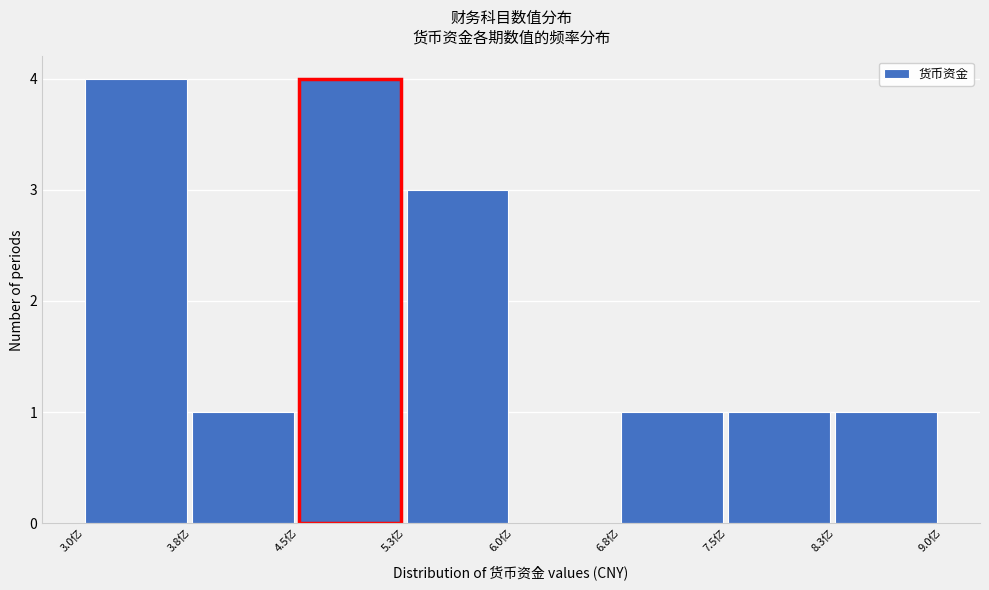

Reading left to right, transcribe all the data shown in this chart.

3.0亿=4	3.8亿=1	4.5亿=4	5.3亿=3	6.0亿=0	6.8亿=1	7.5亿=1	8.3亿=1